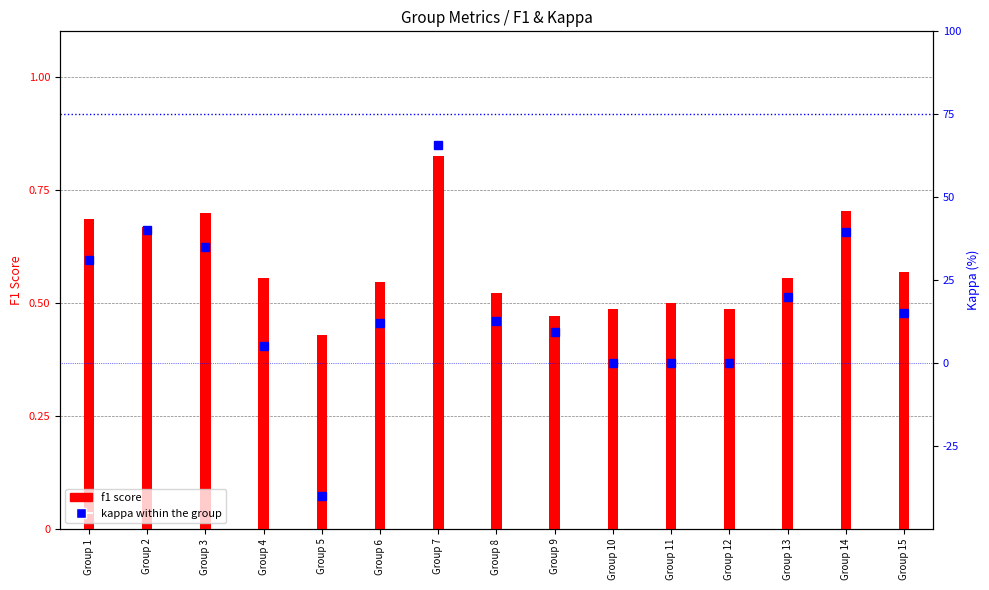

Between Group 12 and Group 7, which is larger?

Group 7